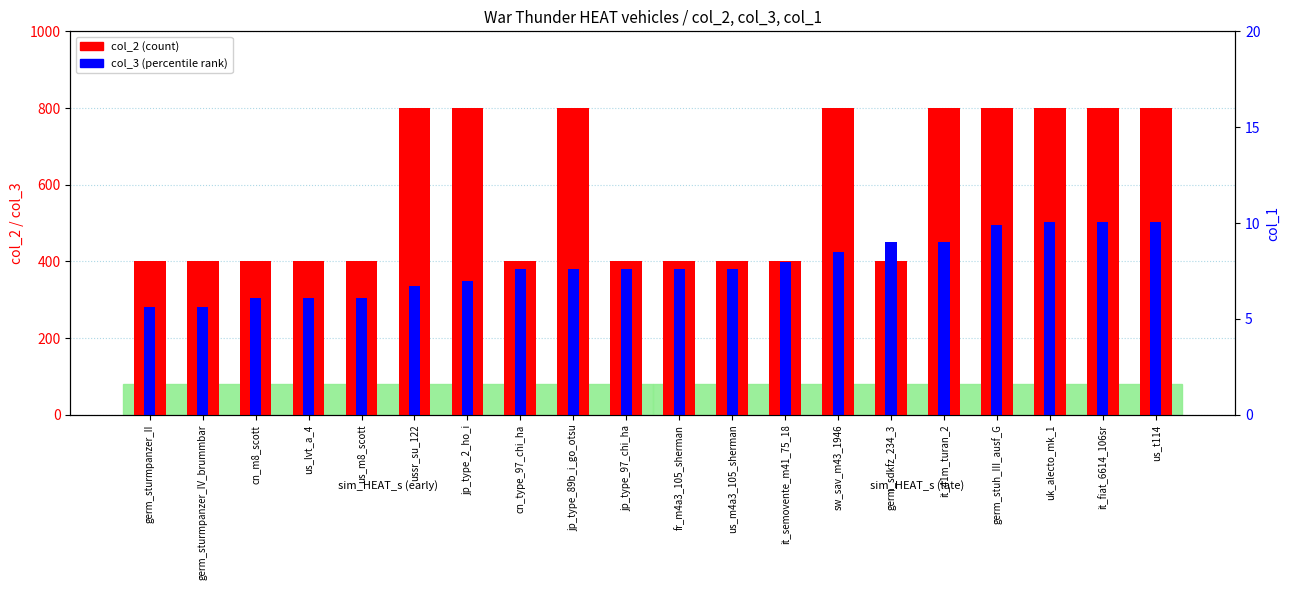

What value does the col_2 series have at cn_m8_scott, to the nearest 10?

400